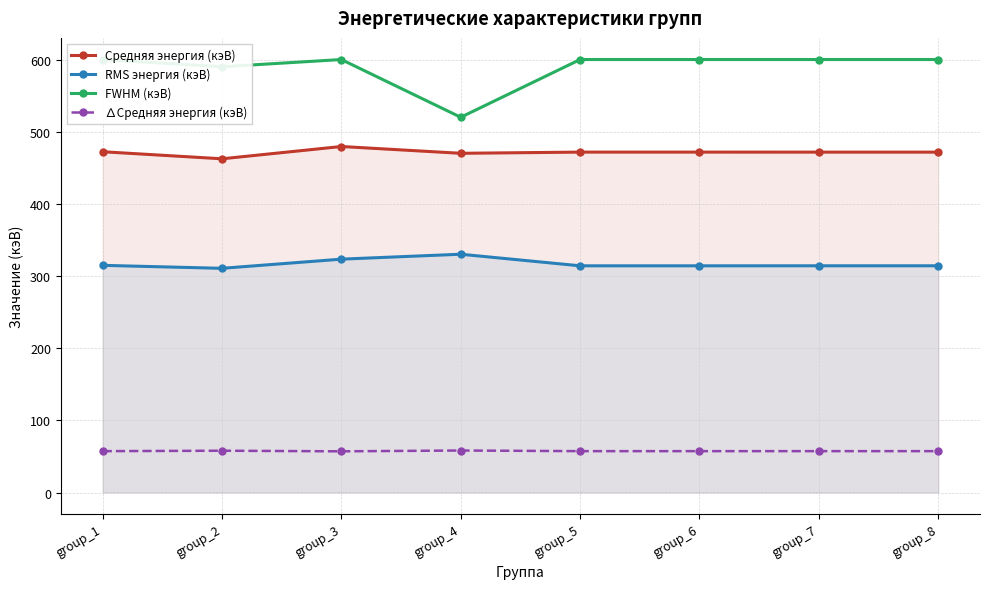

Which series changed the most between group_2 and group_4?

FWHM (кэВ)